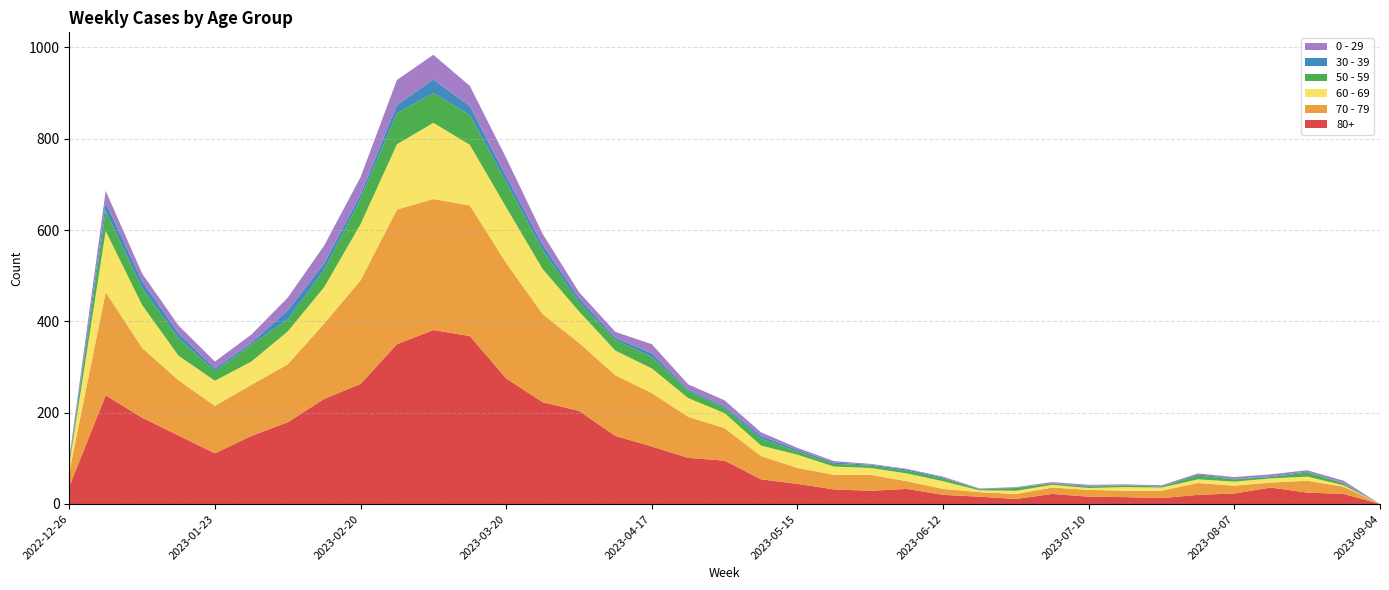

Reading left to right, what are all the values shown in this chart?

80+: 2022-12-26=38	2023-01-02=238	2023-01-09=189	2023-01-16=150	2023-01-23=111	2023-01-30=149	2023-02-06=179	2023-02-13=230	2023-02-20=263	2023-02-27=350	2023-03-06=381	2023-03-13=368	2023-03-20=275	2023-03-27=223	2023-04-03=204	2023-04-10=149	2023-04-17=126	2023-04-24=101	2023-05-01=95	2023-05-08=54	2023-05-15=44	2023-05-22=32	2023-05-29=29	2023-06-05=33	2023-06-12=20	2023-06-19=16	2023-06-26=11	2023-07-03=22	2023-07-10=16	2023-07-17=15	2023-07-24=13	2023-07-31=20	2023-08-07=23	2023-08-14=36	2023-08-21=25	2023-08-28=22	2023-09-04=0
70 - 79: 2022-12-26=32	2023-01-02=226	2023-01-09=153	2023-01-16=121	2023-01-23=104	2023-01-30=112	2023-02-06=127	2023-02-13=165	2023-02-20=227	2023-02-27=295	2023-03-06=287	2023-03-13=286	2023-03-20=253	2023-03-27=193	2023-04-03=149	2023-04-10=133	2023-04-17=117	2023-04-24=90	2023-05-01=71	2023-05-08=51	2023-05-15=35	2023-05-22=32	2023-05-29=35	2023-06-05=17	2023-06-12=13	2023-06-19=10	2023-06-26=11	2023-07-03=14	2023-07-10=15	2023-07-17=14	2023-07-24=16	2023-07-31=26	2023-08-07=17	2023-08-14=11	2023-08-21=26	2023-08-28=16	2023-09-04=0
60 - 69: 2022-12-26=16	2023-01-02=134	2023-01-09=94	2023-01-16=54	2023-01-23=55	2023-01-30=51	2023-02-06=72	2023-02-13=80	2023-02-20=123	2023-02-27=143	2023-03-06=167	2023-03-13=133	2023-03-20=122	2023-03-27=99	2023-04-03=69	2023-04-10=54	2023-04-17=54	2023-04-24=41	2023-05-01=33	2023-05-08=23	2023-05-15=29	2023-05-22=18	2023-05-29=15	2023-06-05=17	2023-06-12=17	2023-06-19=4	2023-06-26=7	2023-07-03=6	2023-07-10=4	2023-07-17=8	2023-07-24=7	2023-07-31=8	2023-08-07=9	2023-08-14=9	2023-08-21=9	2023-08-28=3	2023-09-04=0
50 - 59: 2022-12-26=5	2023-01-02=44	2023-01-09=37	2023-01-16=38	2023-01-23=21	2023-01-30=37	2023-02-06=26	2023-02-13=38	2023-02-20=55	2023-02-27=68	2023-03-06=65	2023-03-13=65	2023-03-20=55	2023-03-27=41	2023-04-03=20	2023-04-10=23	2023-04-17=25	2023-04-24=16	2023-05-01=11	2023-05-08=15	2023-05-15=7	2023-05-22=6	2023-05-29=5	2023-06-05=6	2023-06-12=6	2023-06-19=2	2023-06-26=6	2023-07-03=3	2023-07-10=3	2023-07-17=4	2023-07-24=2	2023-07-31=8	2023-08-07=5	2023-08-14=3	2023-08-21=9	2023-08-28=4	2023-09-04=0
30 - 39: 2022-12-26=5	2023-01-02=18	2023-01-09=15	2023-01-16=11	2023-01-23=6	2023-01-30=4	2023-02-06=20	2023-02-13=14	2023-02-20=10	2023-02-27=18	2023-03-06=30	2023-03-13=20	2023-03-20=13	2023-03-27=12	2023-04-03=9	2023-04-10=5	2023-04-17=8	2023-04-24=3	2023-05-01=4	2023-05-08=6	2023-05-15=4	2023-05-22=3	2023-05-29=2	2023-06-05=3	2023-06-12=2	2023-06-19=1	2023-06-26=1	2023-07-03=0	2023-07-10=2	2023-07-17=0	2023-07-24=1	2023-07-31=3	2023-08-07=1	2023-08-14=2	2023-08-21=2	2023-08-28=1	2023-09-04=0
0 - 29: 2022-12-26=4	2023-01-02=26	2023-01-09=17	2023-01-16=17	2023-01-23=15	2023-01-30=18	2023-02-06=28	2023-02-13=39	2023-02-20=38	2023-02-27=55	2023-03-06=54	2023-03-13=44	2023-03-20=40	2023-03-27=24	2023-04-03=13	2023-04-10=13	2023-04-17=20	2023-04-24=11	2023-05-01=13	2023-05-08=8	2023-05-15=4	2023-05-22=3	2023-05-29=2	2023-06-05=1	2023-06-12=2	2023-06-19=1	2023-06-26=1	2023-07-03=3	2023-07-10=2	2023-07-17=2	2023-07-24=2	2023-07-31=2	2023-08-07=4	2023-08-14=4	2023-08-21=3	2023-08-28=5	2023-09-04=0